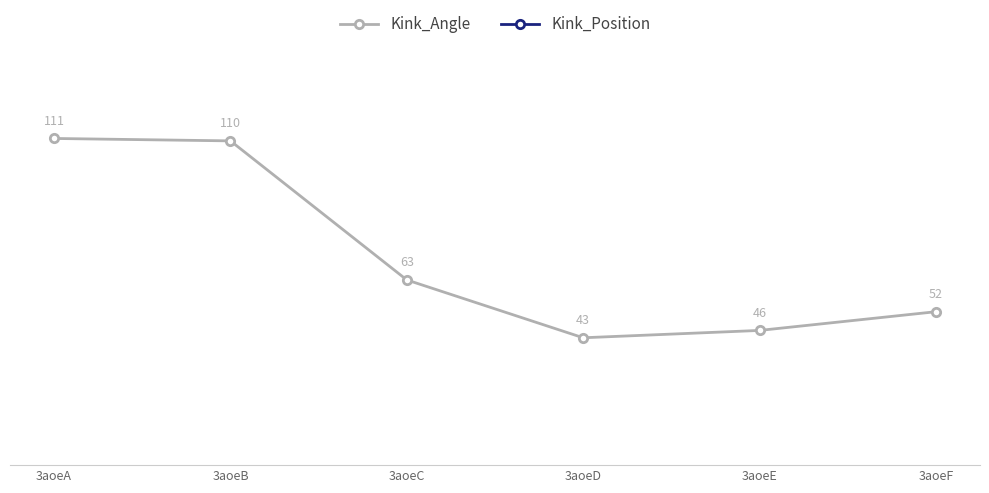

Reading right to left, list all the values displayed in this chart.

Kink_Angle: 3aoeF=51.9	3aoeE=45.6	3aoeD=43.1	3aoeC=62.7	3aoeB=109.8	3aoeA=110.6
Kink_Position: 3aoeF=399.0	3aoeE=399.0	3aoeD=399.0	3aoeC=399.0	3aoeB=401.0	3aoeA=401.0